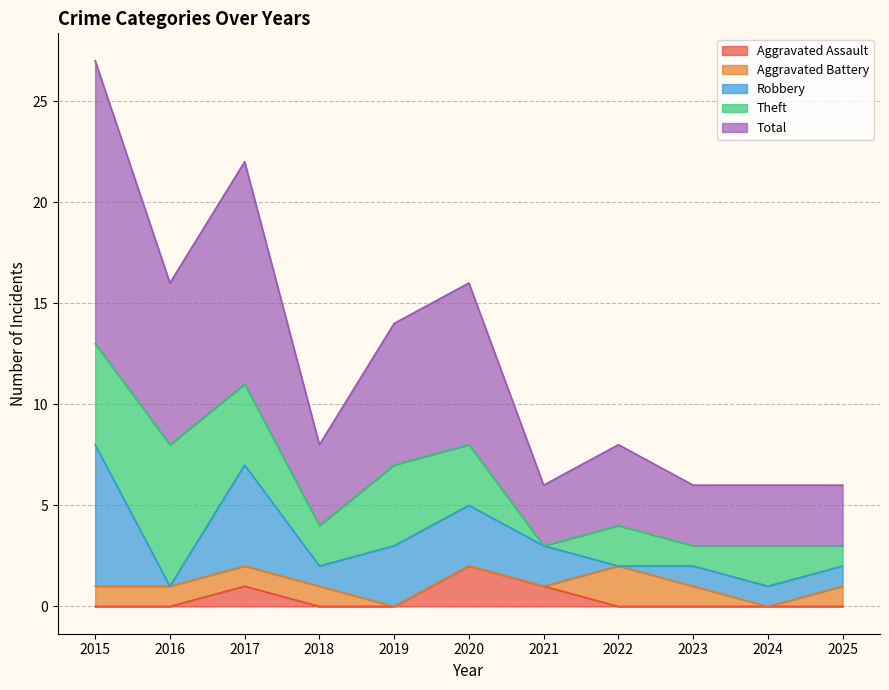

Which category has the highest value in the Aggravated Battery series?

2022